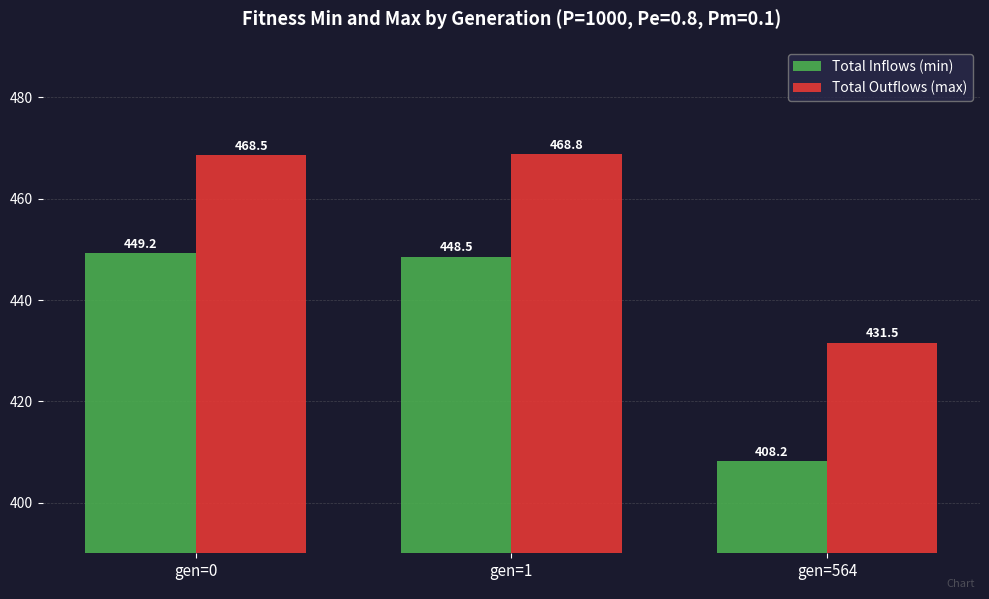

What is the difference between the highest and lowest values at gen=1?

20.2